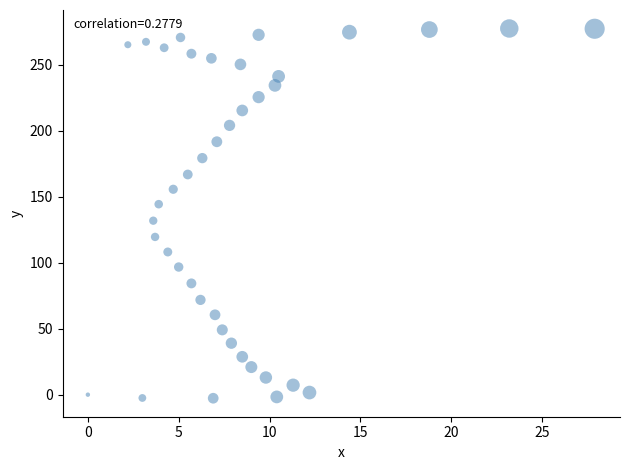

What is the range of Y values (max minus min)?

280.1